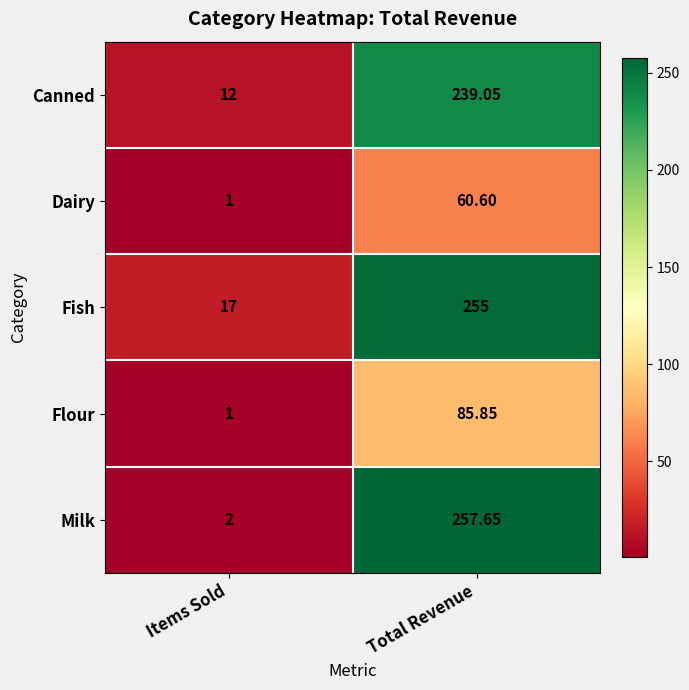

Which series changed the most between Items Sold and Total Revenue?

Milk